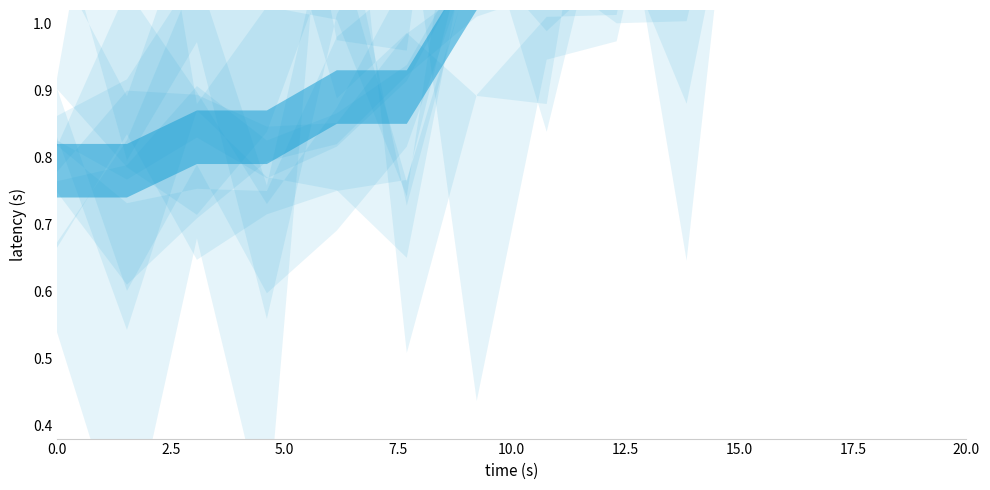

What is the maximum value shown in the chart?

2.0